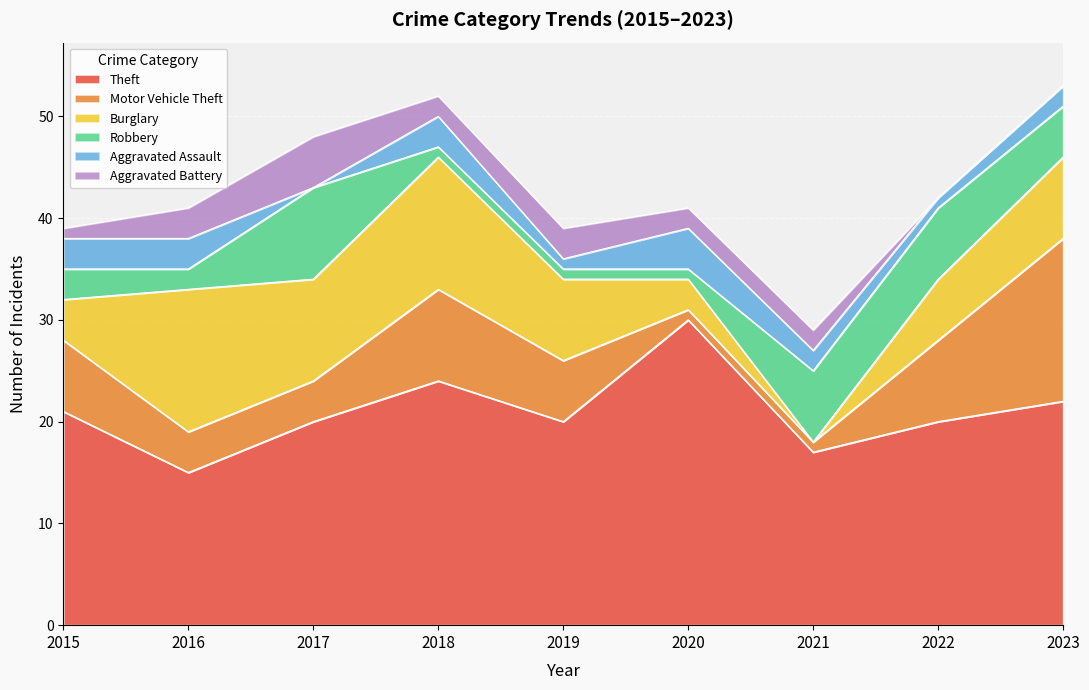

What is the value of the Motor Vehicle Theft point at the 2nd from the left?

4